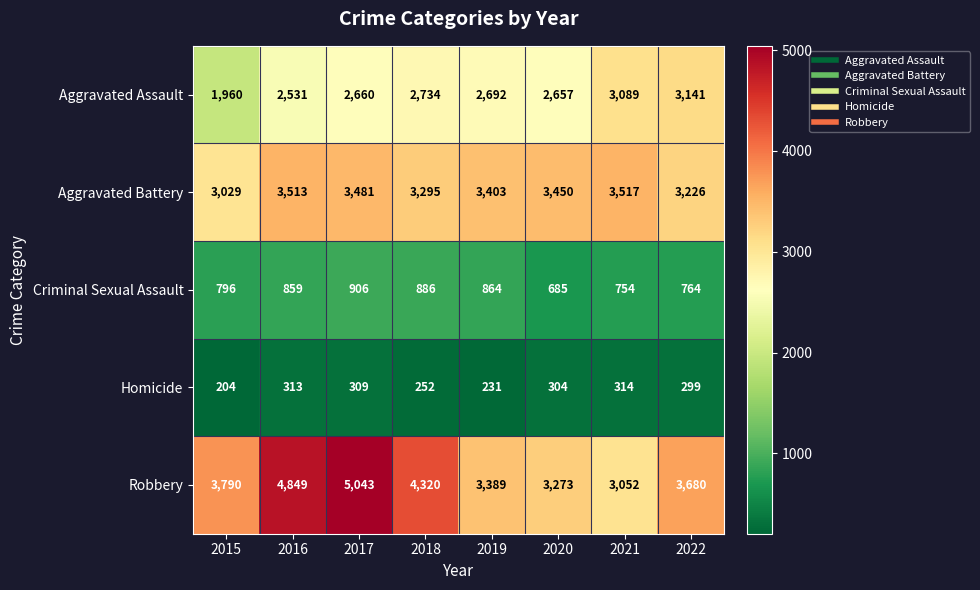

What is the difference between the Aggravated Battery values at 2019 and 2021?

114